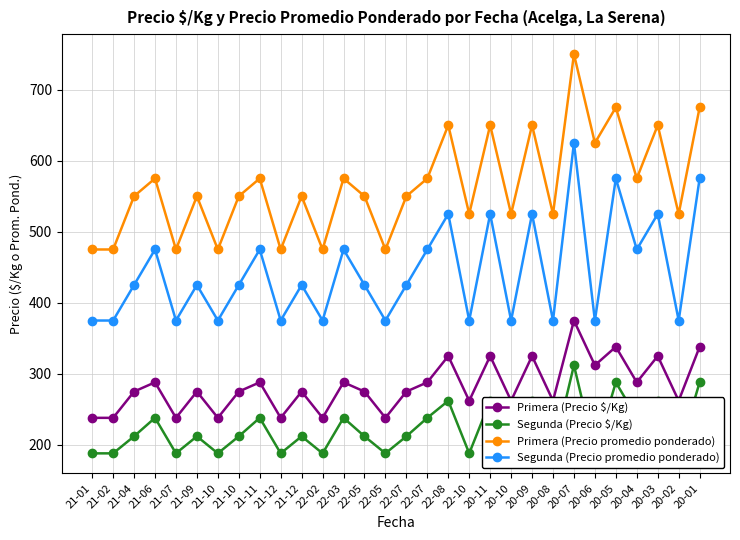

True or false: Primera (Precio $/Kg) has a value of 238 at 21-02.

True